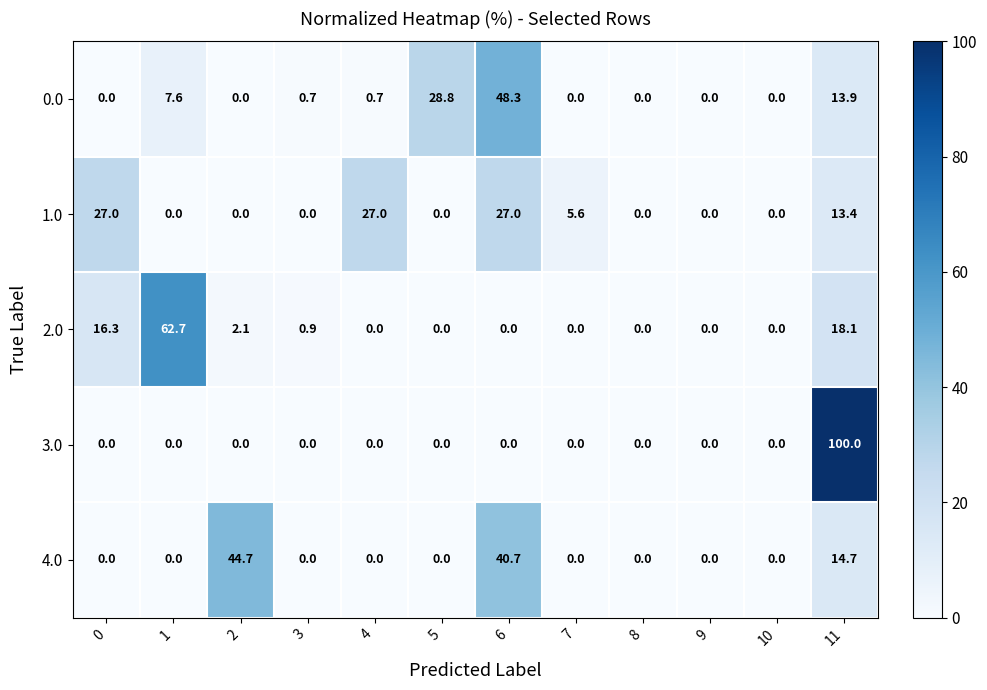

At which category is the sum across all series the highest?

11